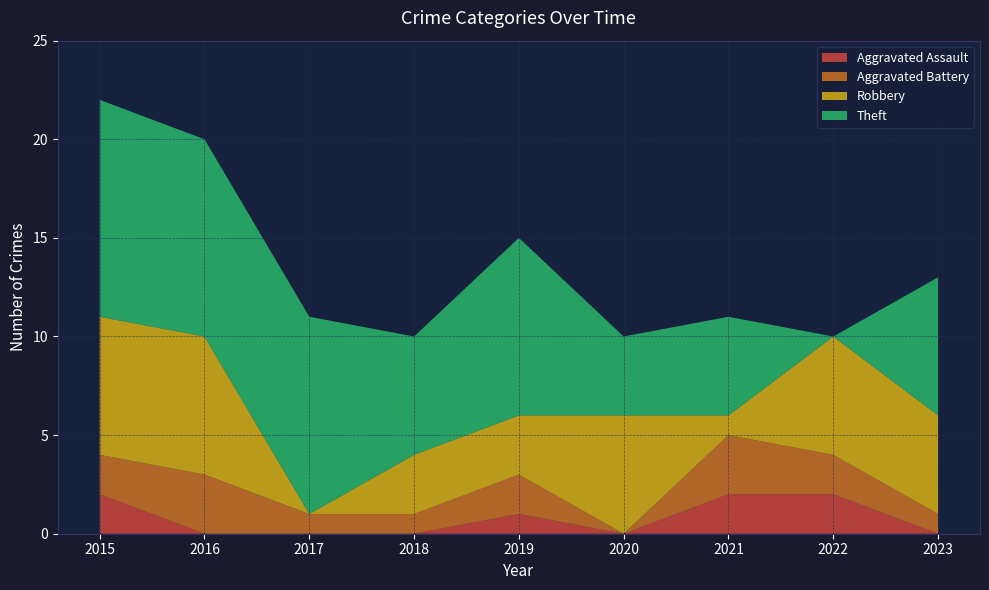

Reading left to right, transcribe all the data shown in this chart.

Aggravated Assault: 2015=2	2016=0	2017=0	2018=0	2019=1	2020=0	2021=2	2022=2	2023=0
Aggravated Battery: 2015=2	2016=3	2017=1	2018=1	2019=2	2020=0	2021=3	2022=2	2023=1
Robbery: 2015=7	2016=7	2017=0	2018=3	2019=3	2020=6	2021=1	2022=6	2023=5
Theft: 2015=11	2016=10	2017=10	2018=6	2019=9	2020=4	2021=5	2022=0	2023=7